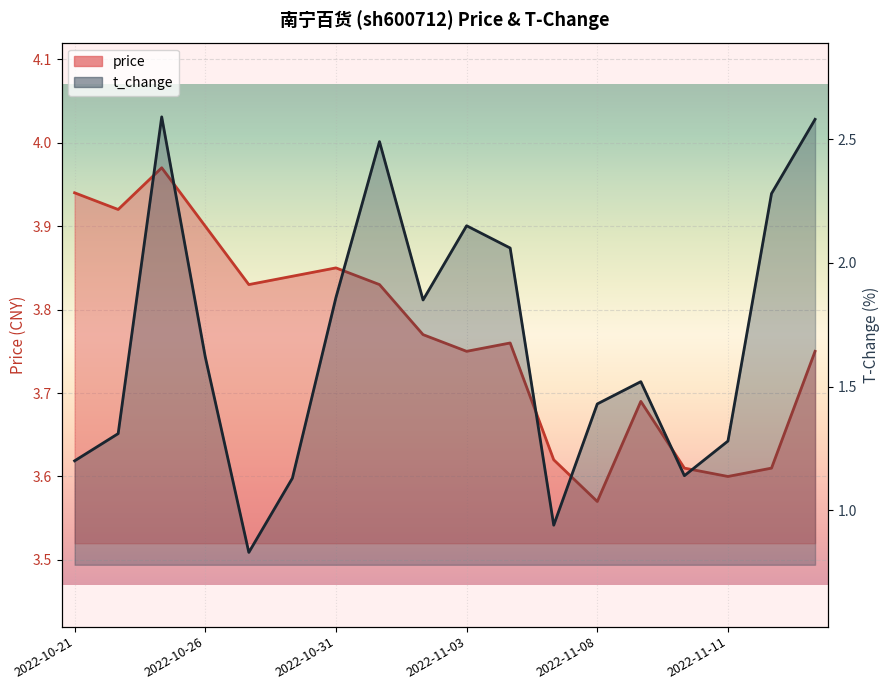

What is the label of the 8th point from the right?

2022-11-04